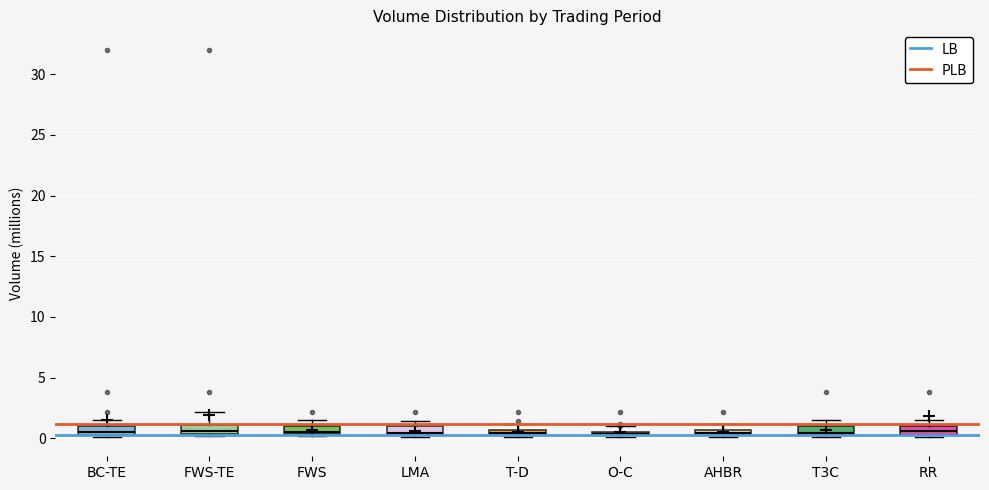

Where does the upper whisker of the box for AHBR end on the y-axis? The values are not printed on the chart, so give them approximately, as read against the axis.

1.0